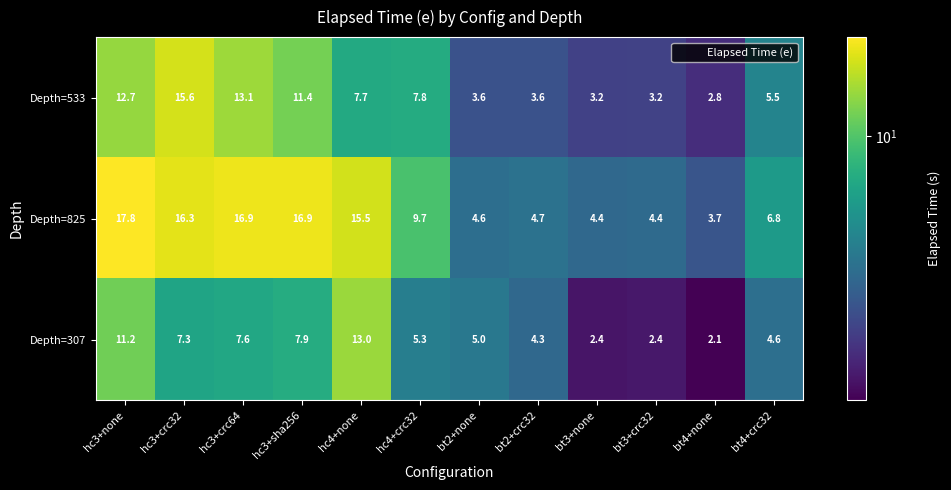

Which category has the lowest value across all series?

bt4+none